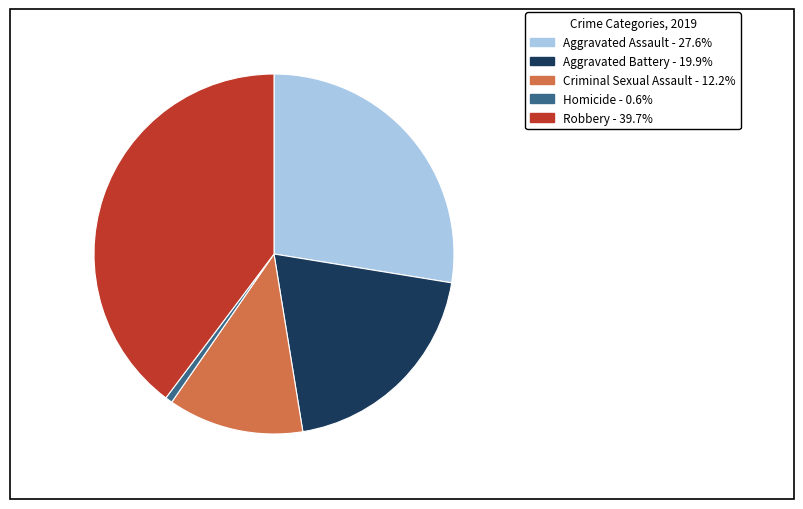

Is it true that Aggravated Assault is 28% of the pie?

True